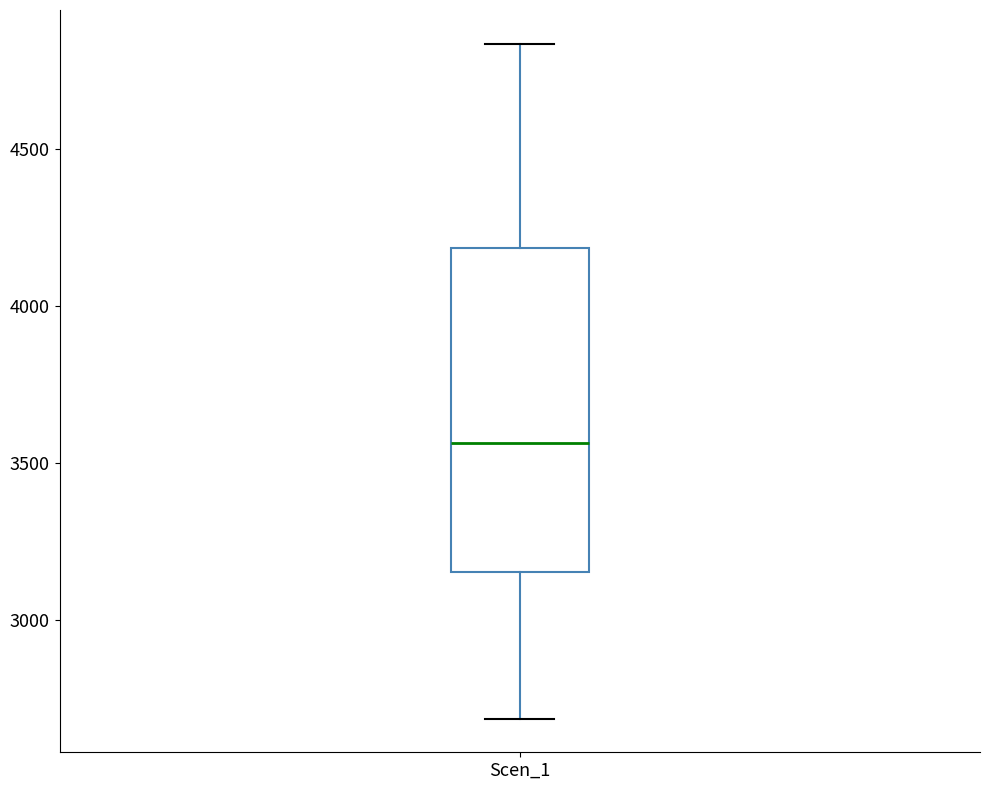

Where is the upper edge of the box for Scen_1 on the y-axis? The values are not printed on the chart, so give them approximately, as read against the axis.

4200